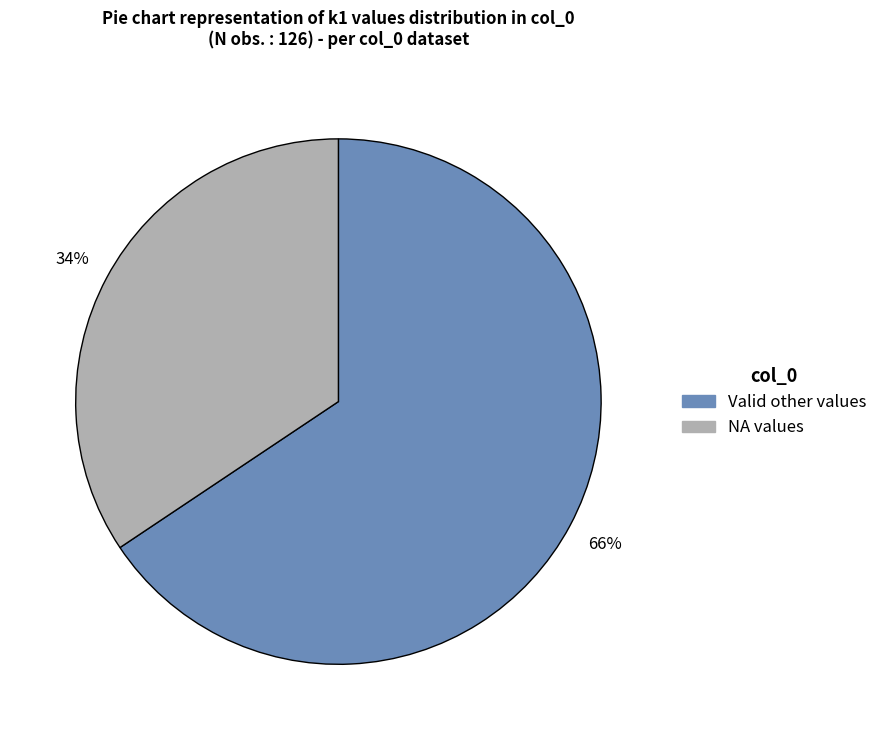

To the nearest percent, what is the average slice percentage?

50%